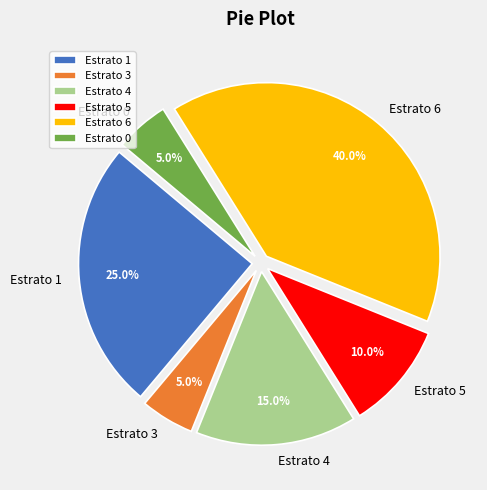

Is Estrato 1 the majority of the pie?

No